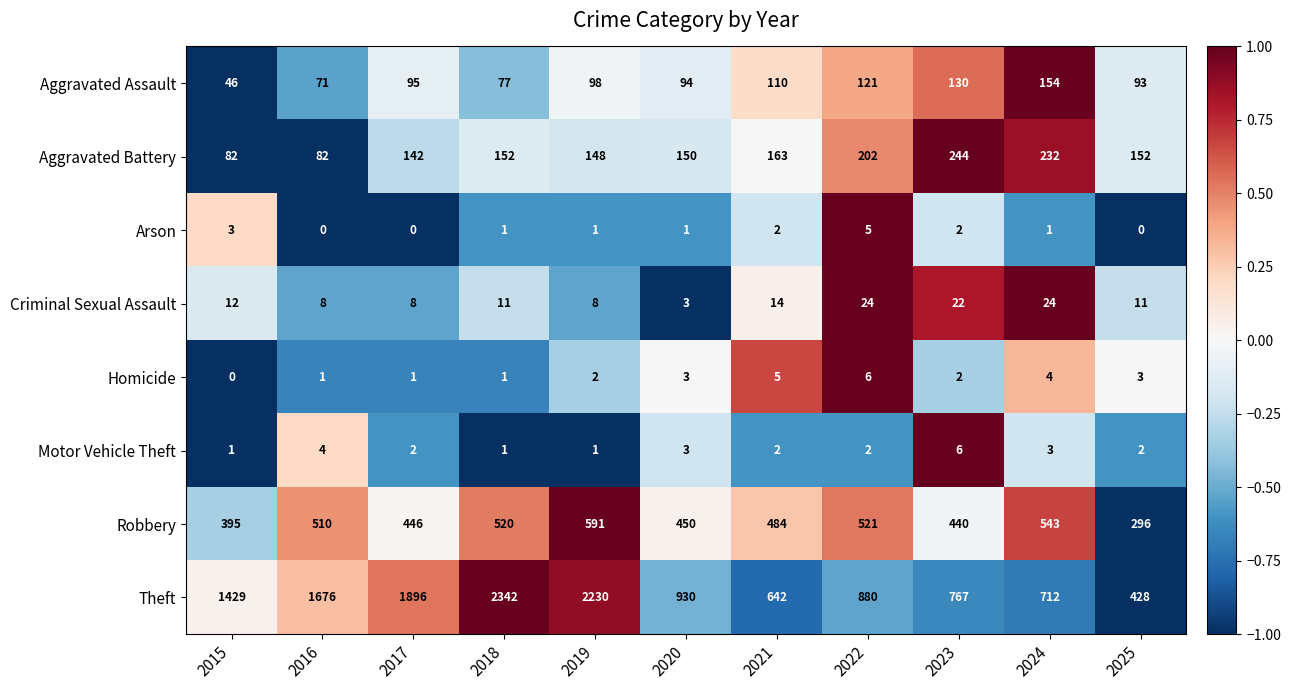

At how many categories does at least one series exceed 0?

11